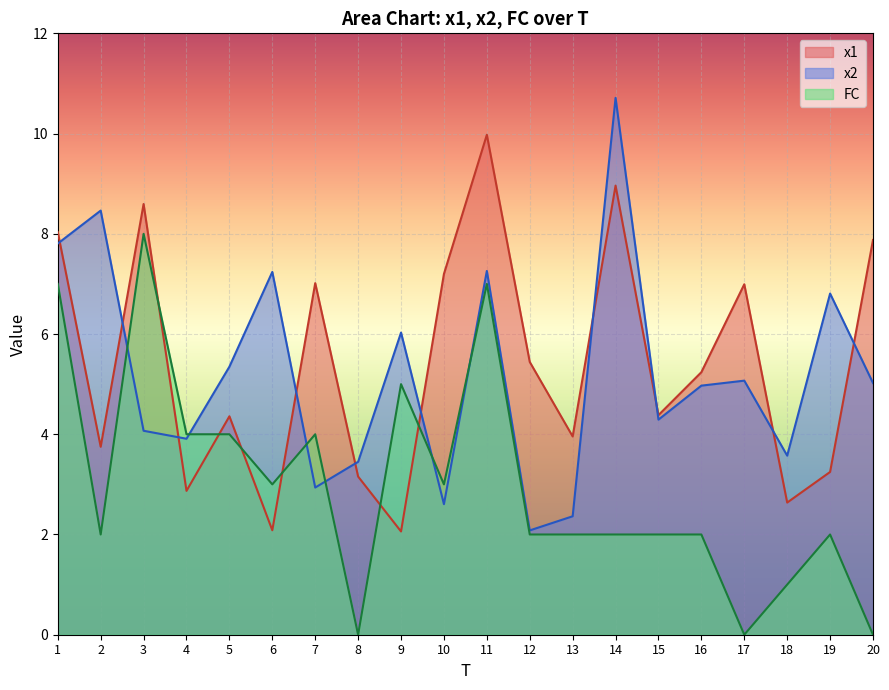

Does the chart display data point markers on the line(s)?

No